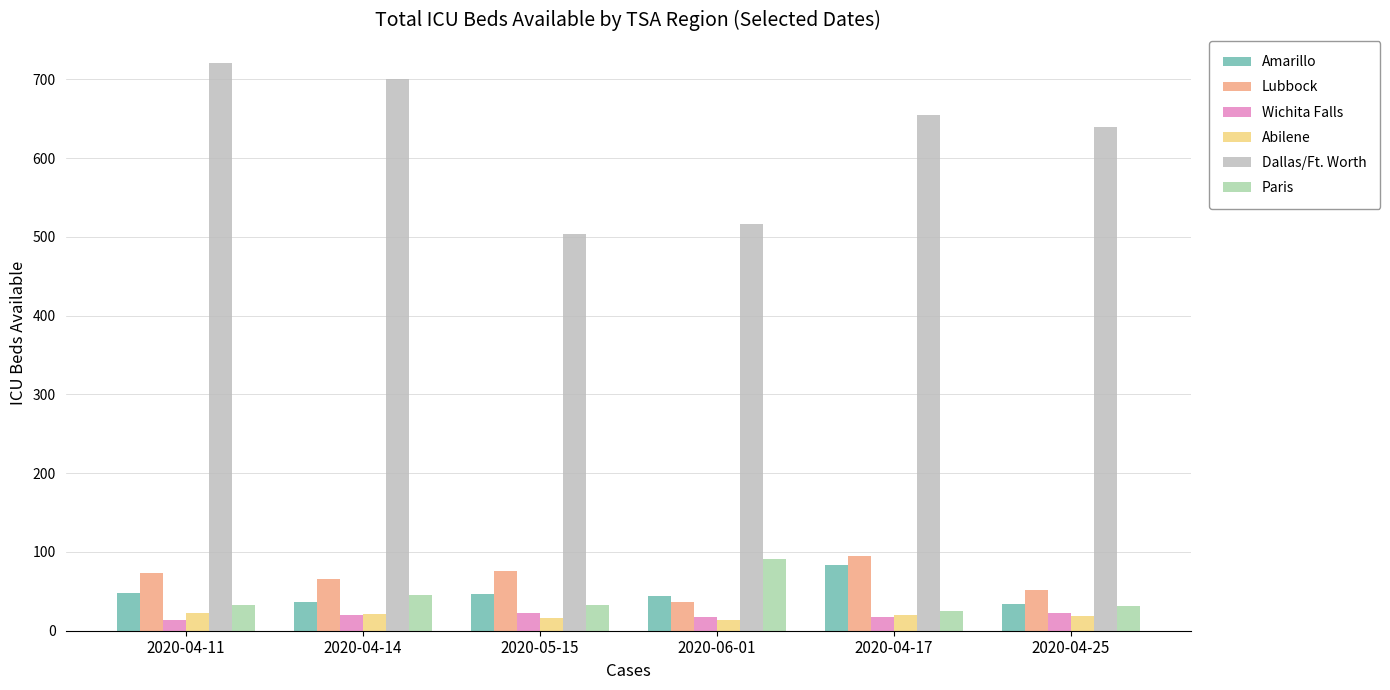

What is the total value across all series at 2020-04-17?

896